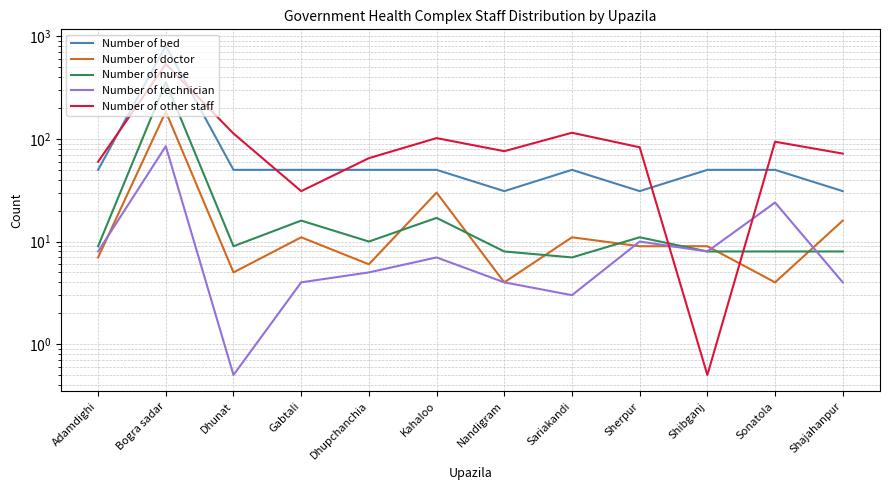

What is the approximate value of Number of nurse at Nandigram?

8.0